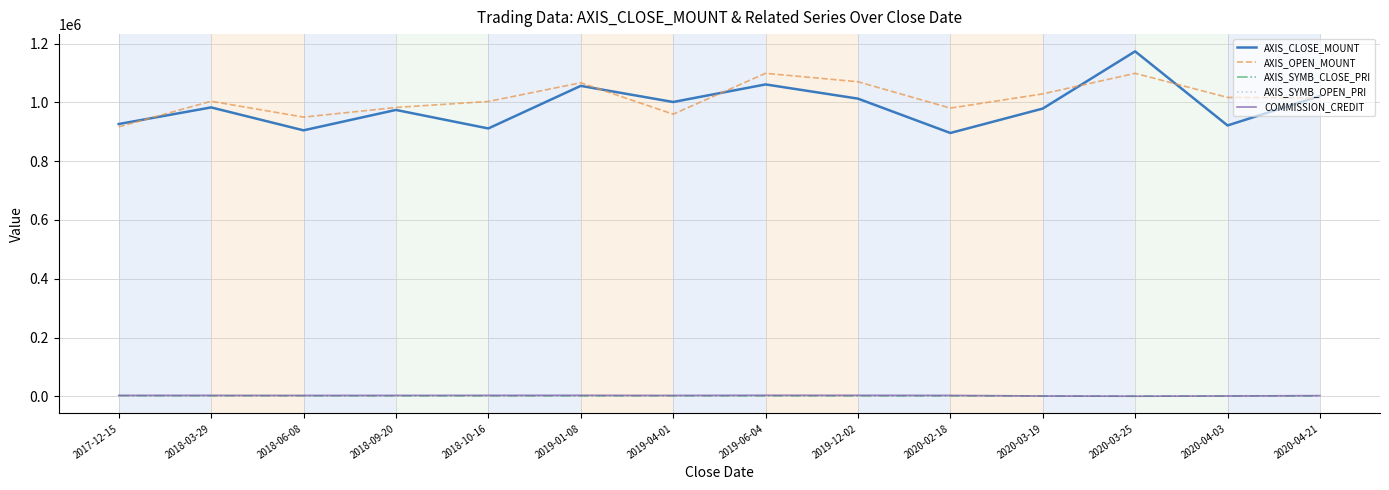

At how many categories does at least one series exceed 113550?

14